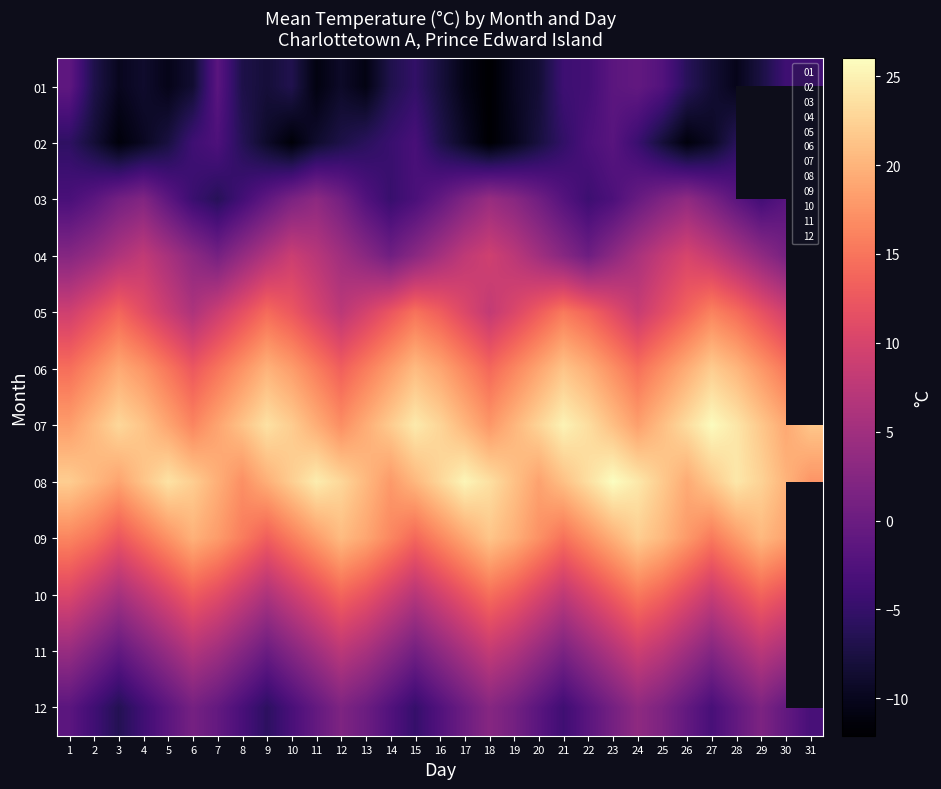

How many values in the 02 series exceed -6?

10